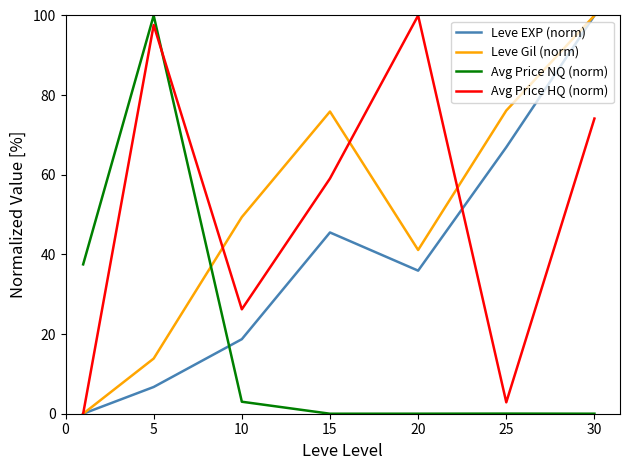

How many times do Avg Price NQ (norm) and Leve EXP (norm) cross each other?

1